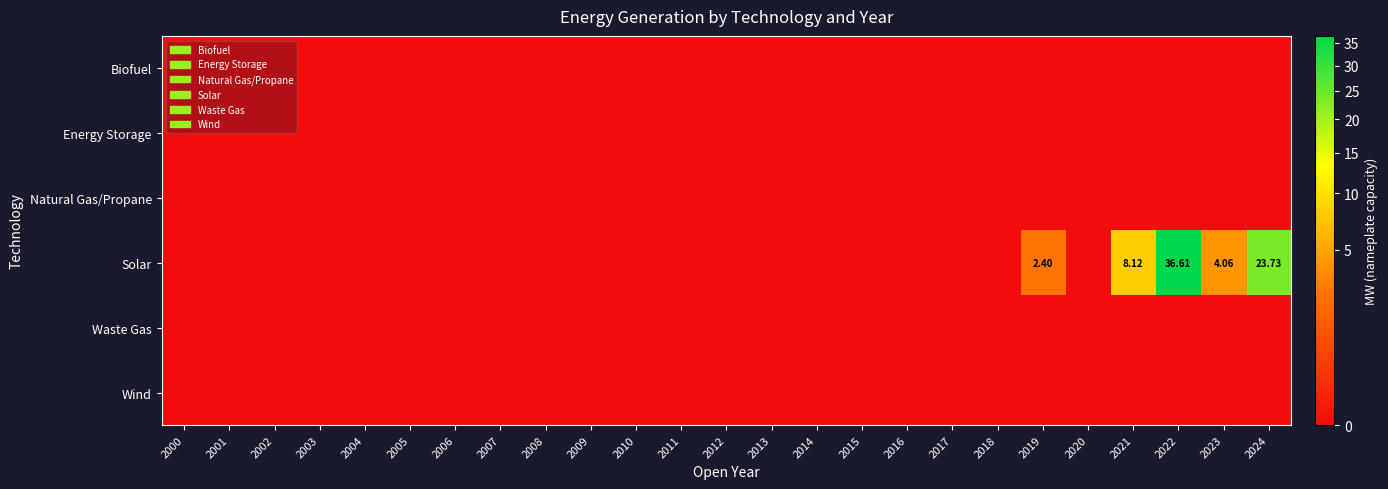

List the series in order of their peak value, highest first.

Solar, Biofuel, Energy Storage, Natural Gas/Propane, Waste Gas, Wind